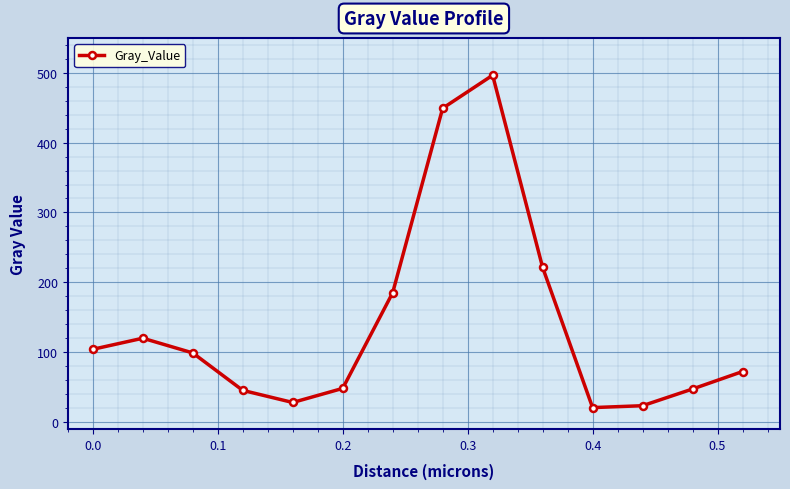

What is the value of the 13th point from the left?

47.2